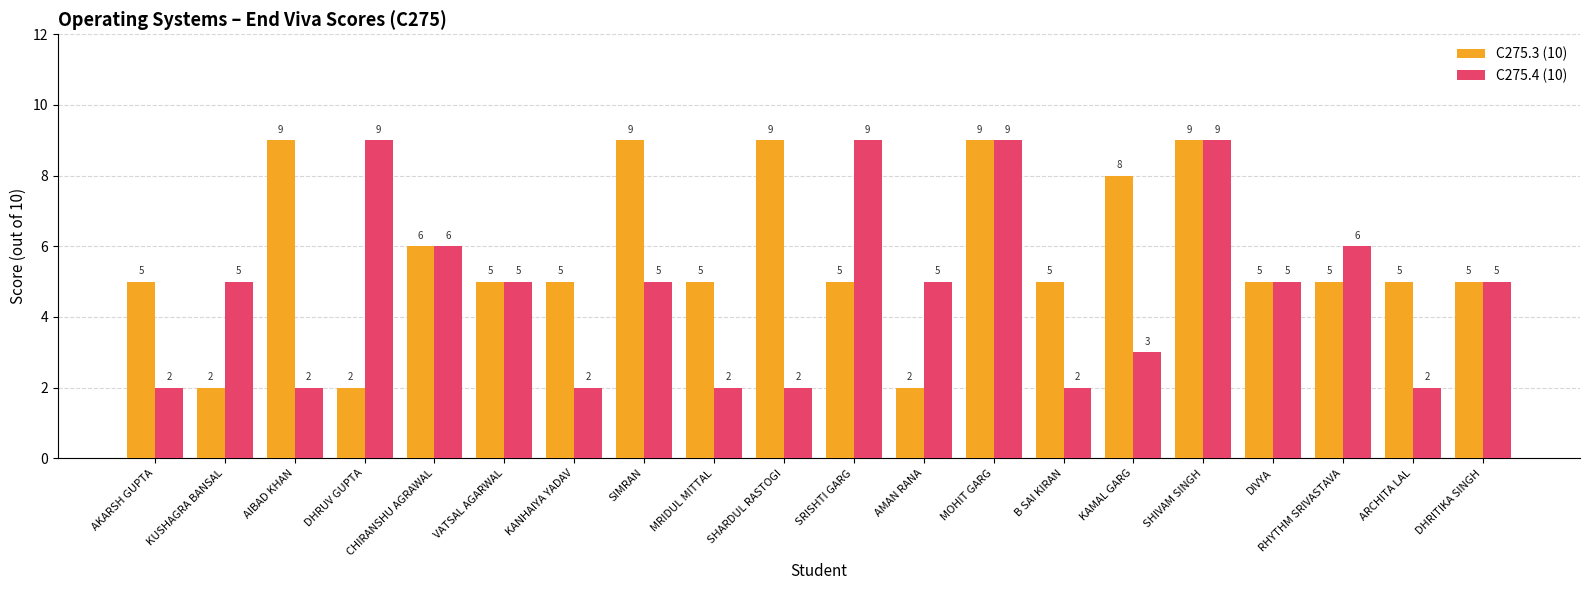

Reading right to left, extract all data points from this chart.

C275.3 (10): DHRITIKA SINGH=5	ARCHITA LAL=5	RHYTHM SRIVASTAVA=5	DIVYA=5	SHIVAM SINGH=9	KAMAL GARG=8	B SAI KIRAN=5	MOHIT GARG=9	AMAN RANA=2	SRISHTI GARG=5	SHARDUL RASTOGI=9	MRIDUL MITTAL=5	SIMRAN=9	KANHAIYA YADAV=5	VATSAL AGARWAL=5	CHIRANSHU AGRAWAL=6	DHRUV GUPTA=2	AIBAD KHAN=9	KUSHAGRA BANSAL=2	AKARSH GUPTA=5
C275.4 (10): DHRITIKA SINGH=5	ARCHITA LAL=2	RHYTHM SRIVASTAVA=6	DIVYA=5	SHIVAM SINGH=9	KAMAL GARG=3	B SAI KIRAN=2	MOHIT GARG=9	AMAN RANA=5	SRISHTI GARG=9	SHARDUL RASTOGI=2	MRIDUL MITTAL=2	SIMRAN=5	KANHAIYA YADAV=2	VATSAL AGARWAL=5	CHIRANSHU AGRAWAL=6	DHRUV GUPTA=9	AIBAD KHAN=2	KUSHAGRA BANSAL=5	AKARSH GUPTA=2